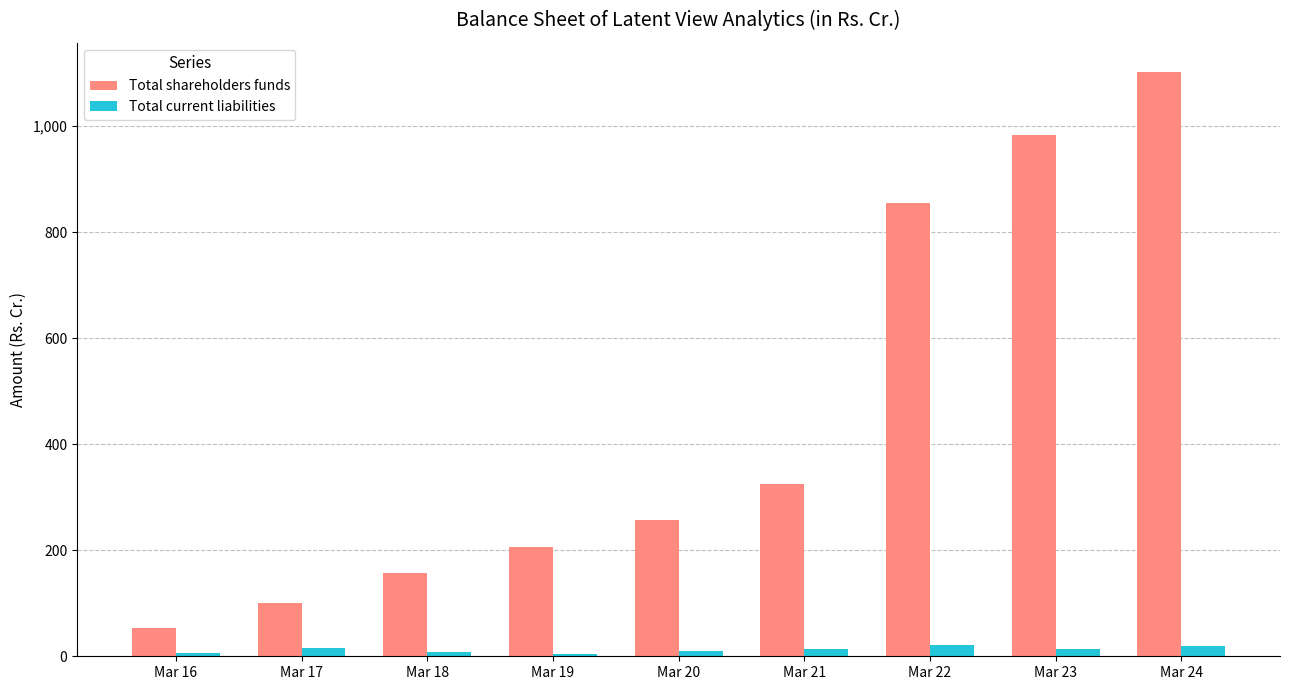

Which series has the widest spread of values?

Total shareholders funds